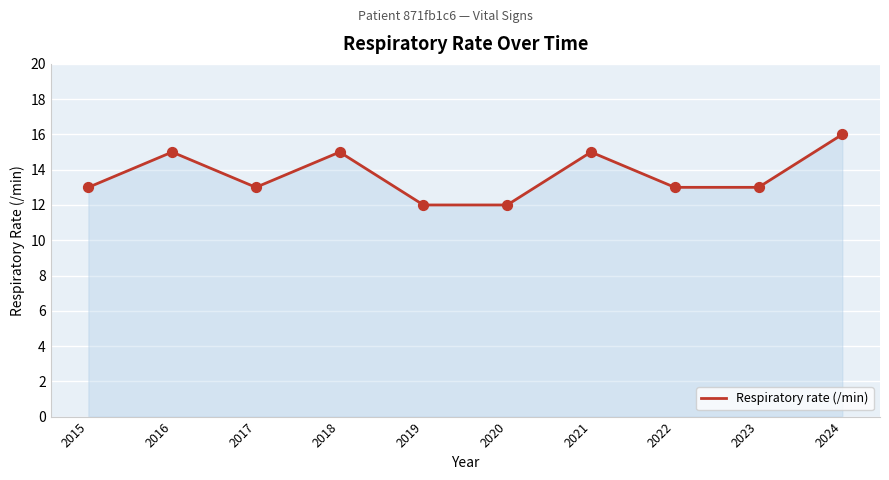

Which has a higher value, 2017 or 2018?

2018